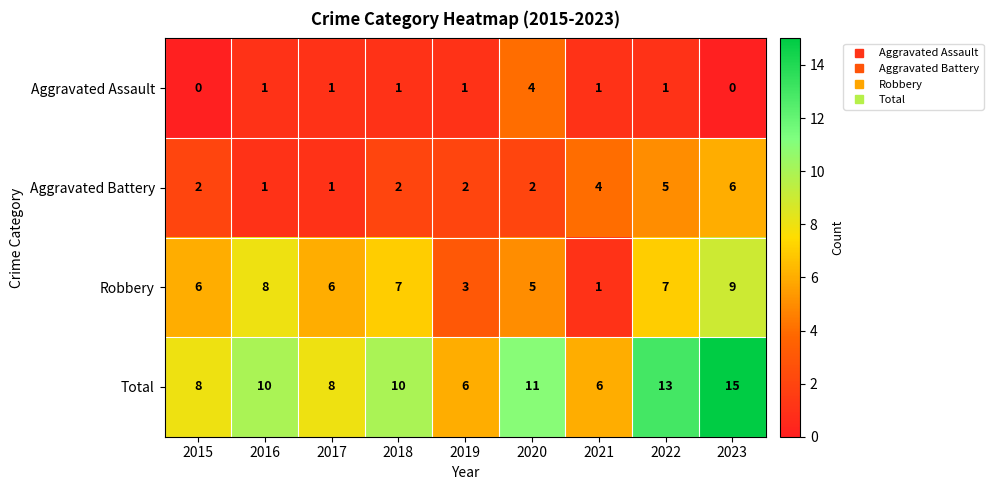

Which series has the largest range (max minus min)?

Total